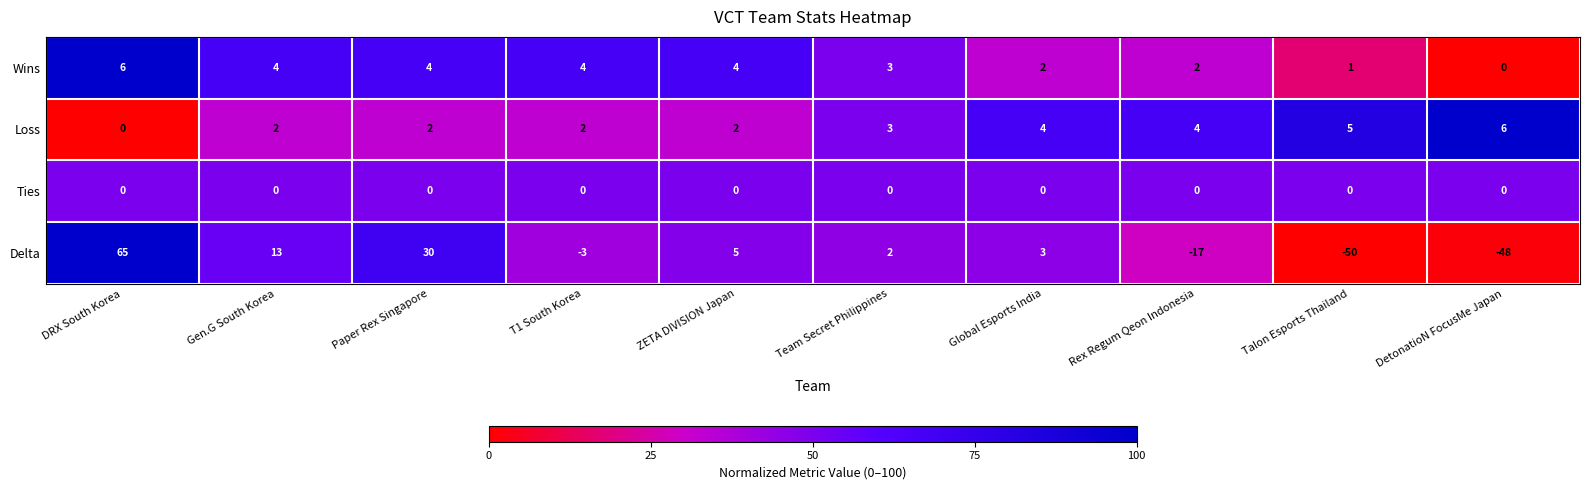

At which category is the sum across all series the highest?

DRX South Korea